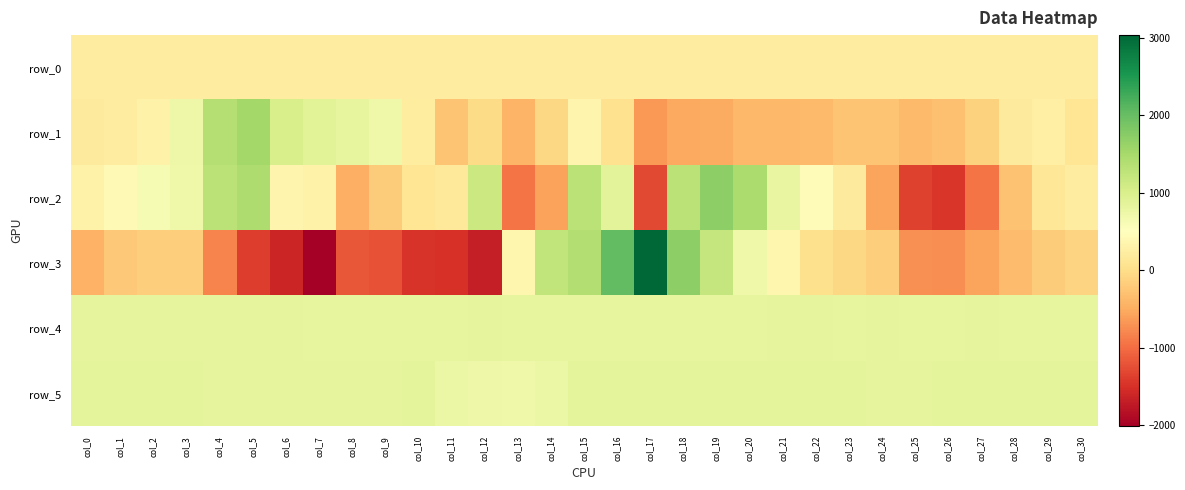

At which label does row_2 reach its minimum?

col_26